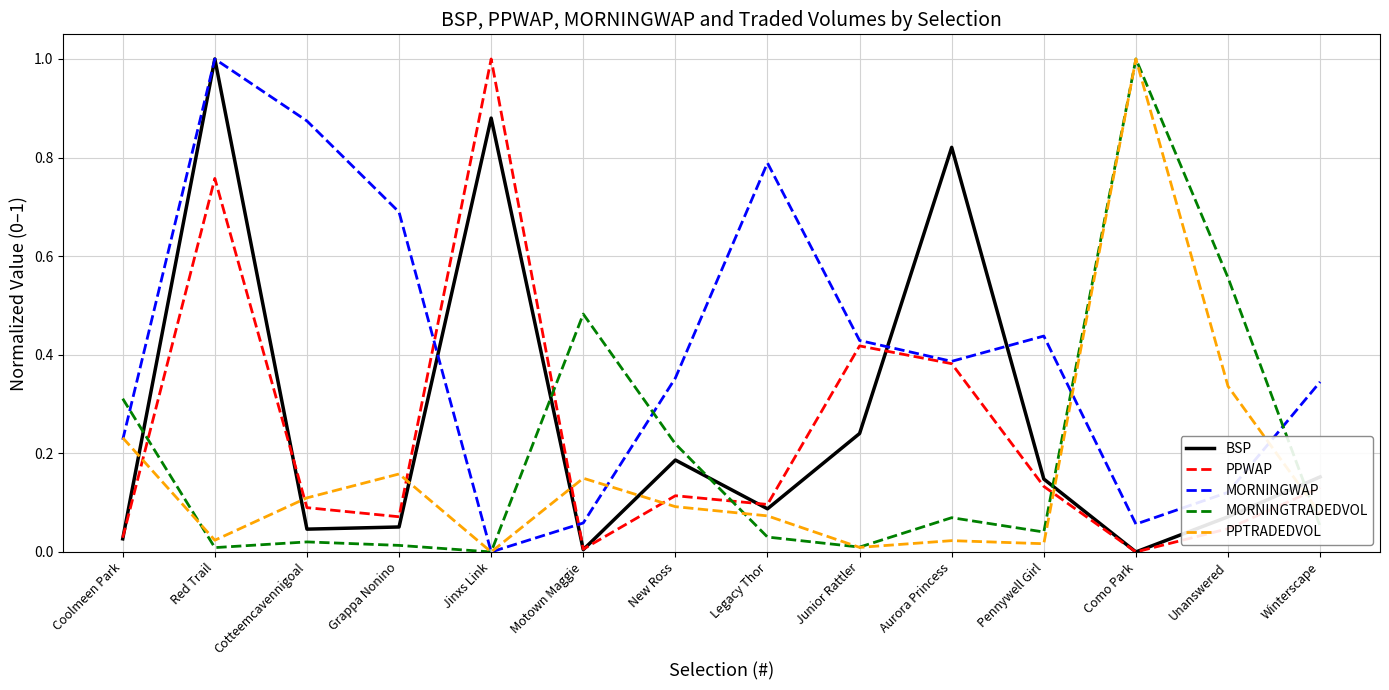

At which category is the sum across all series the highest?

Red Trail